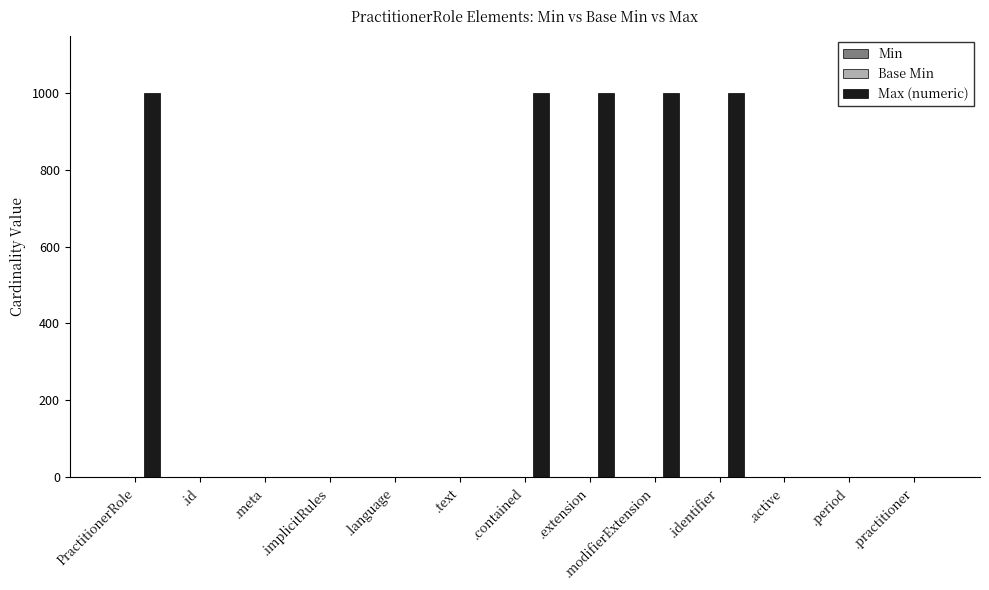

What is the sum of all values?

5003